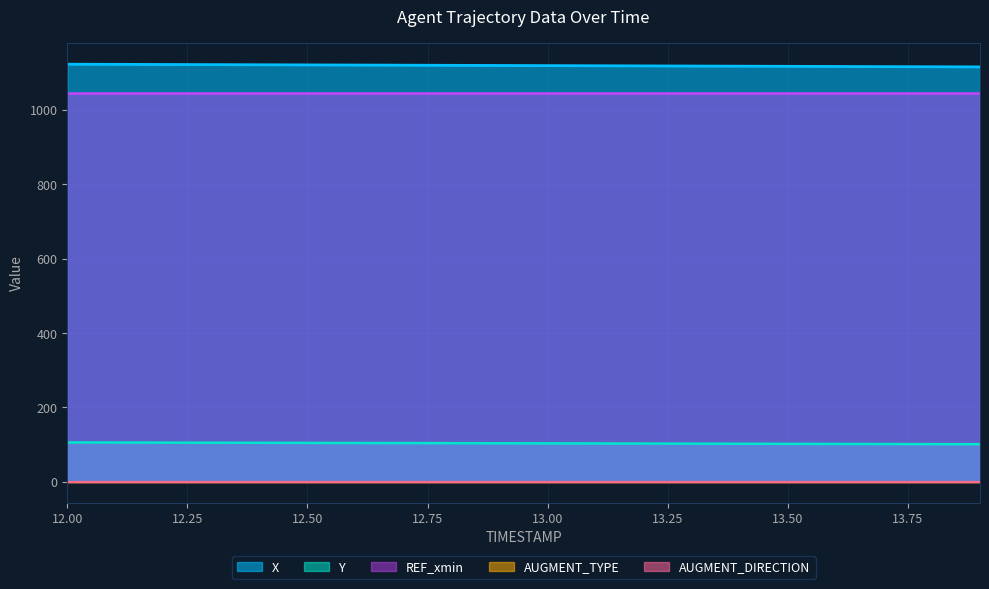

List the series in order of their peak value, highest first.

X, REF_xmin, Y, AUGMENT_TYPE, AUGMENT_DIRECTION